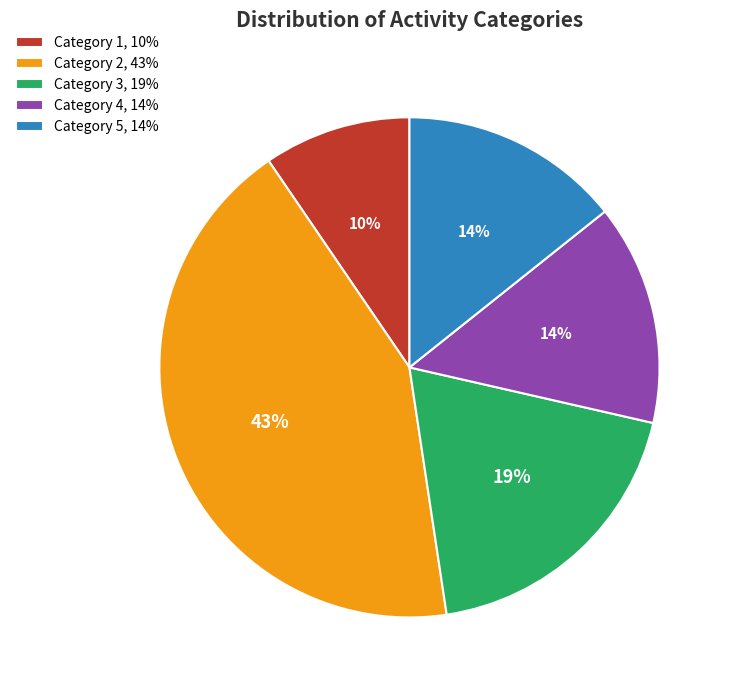

What is the smallest slice in the pie chart?

Category 1, 10%